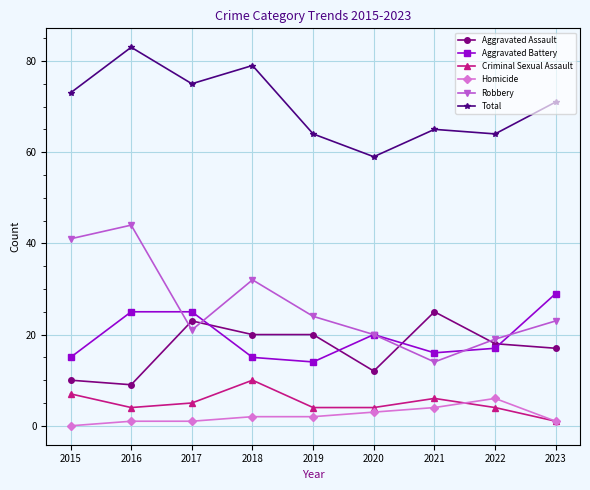

Rank the series by their maximum value, from lowest to highest.

Homicide, Criminal Sexual Assault, Aggravated Assault, Aggravated Battery, Robbery, Total